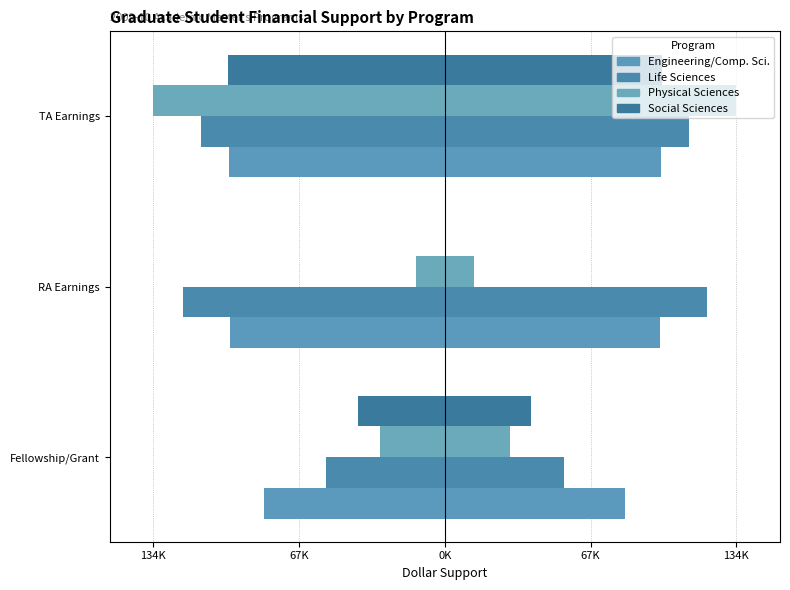

How many bars are there in total?

12